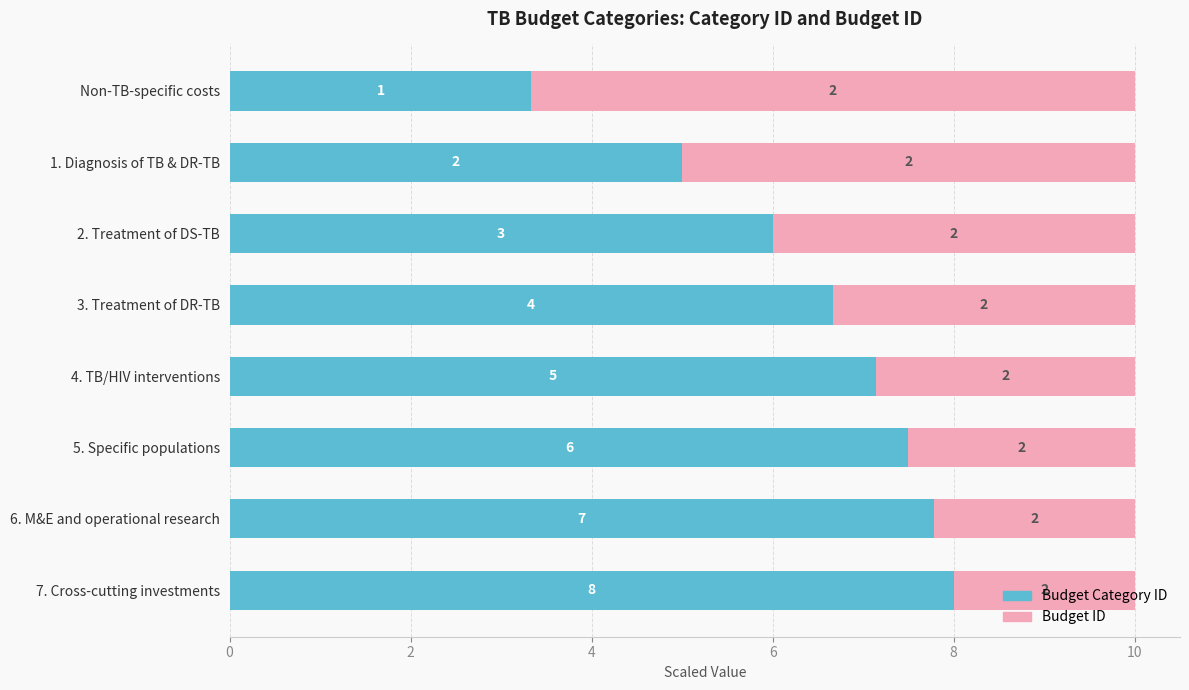

What is the highest value of the Budget Category ID series?

8.0